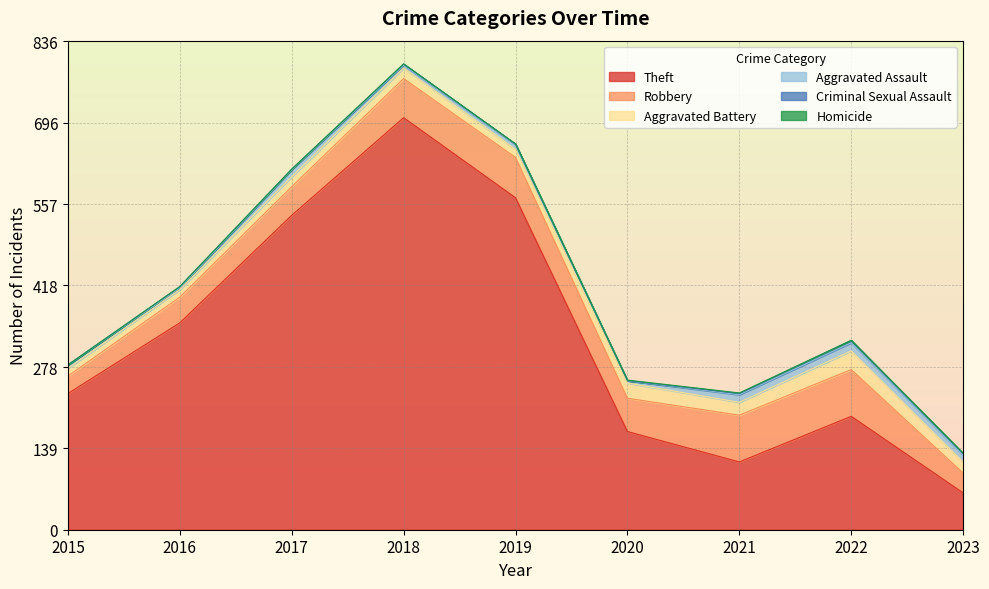

What is the maximum value for Theft?

705